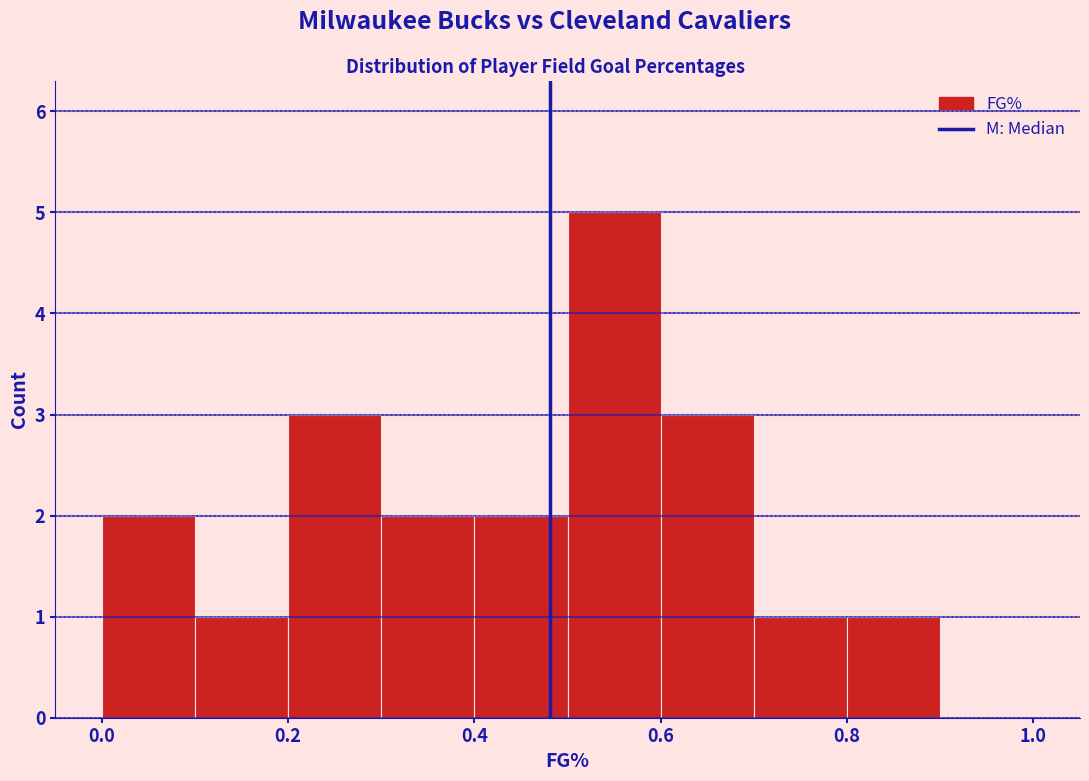

Reading left to right, transcribe this chart: for each bar, give the range it covers on the x-axis and its height. The values are not printed on the chart, so give them approximately, as read against the axis.

0.0 to 0.1: 2
0.1 to 0.2: 1
0.2 to 0.3: 3
0.3 to 0.4: 2
0.4 to 0.5: 2
0.5 to 0.6: 5
0.6 to 0.7: 3
0.7 to 0.8: 1
0.8 to 0.9: 1
0.9 to 1.0: 0